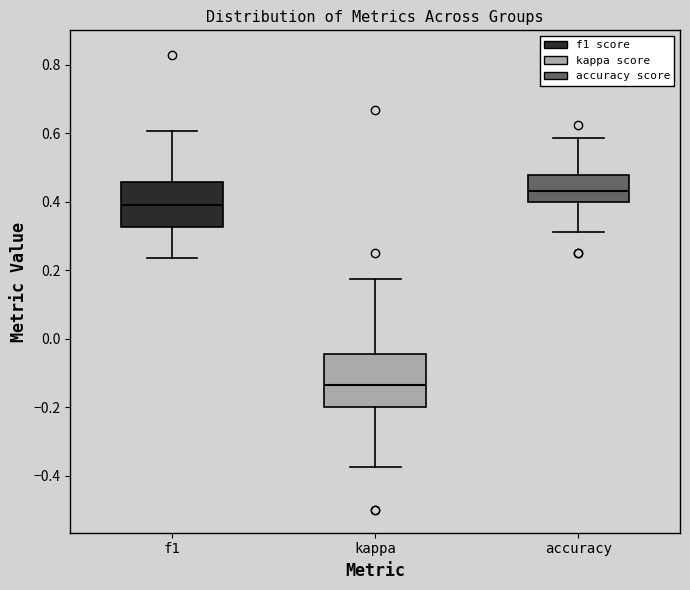

Comparing the boxes themselves (not the whiskers), which one is the tallest?

kappa